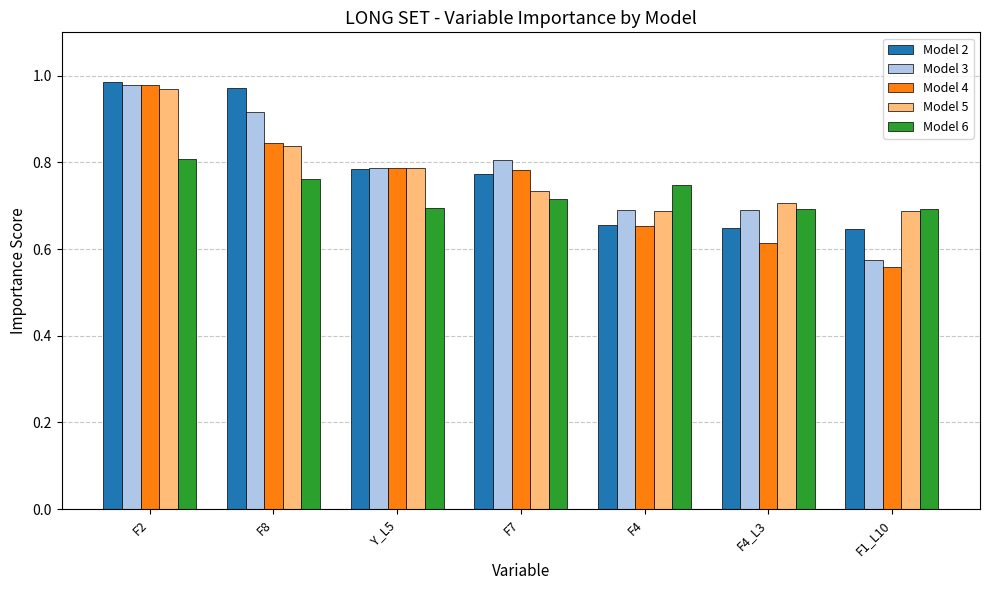

How many groups of bars are there?

7